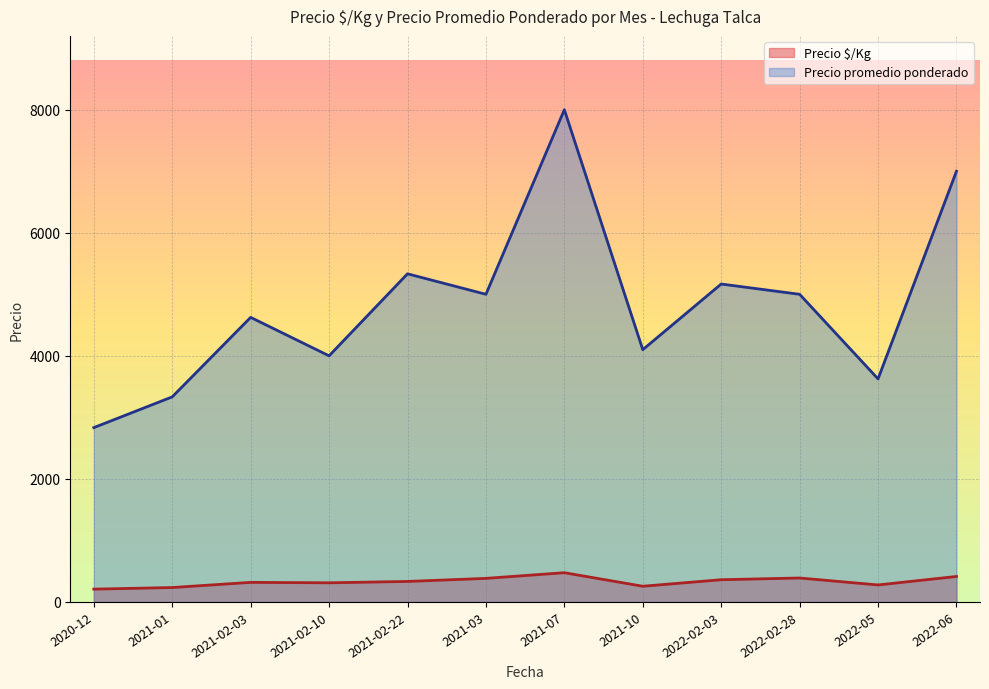

What is the highest value of the Precio $/Kg series?

475